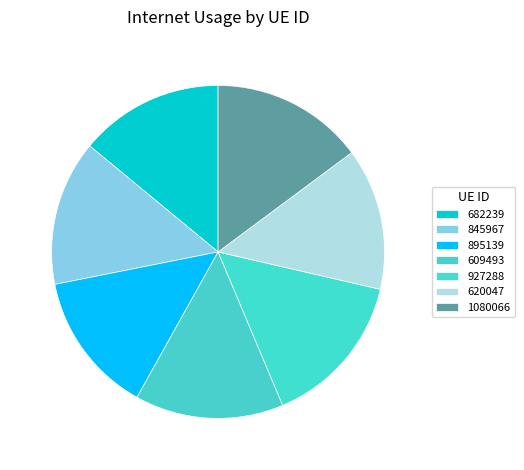

Count the number of slices in the pie.

7